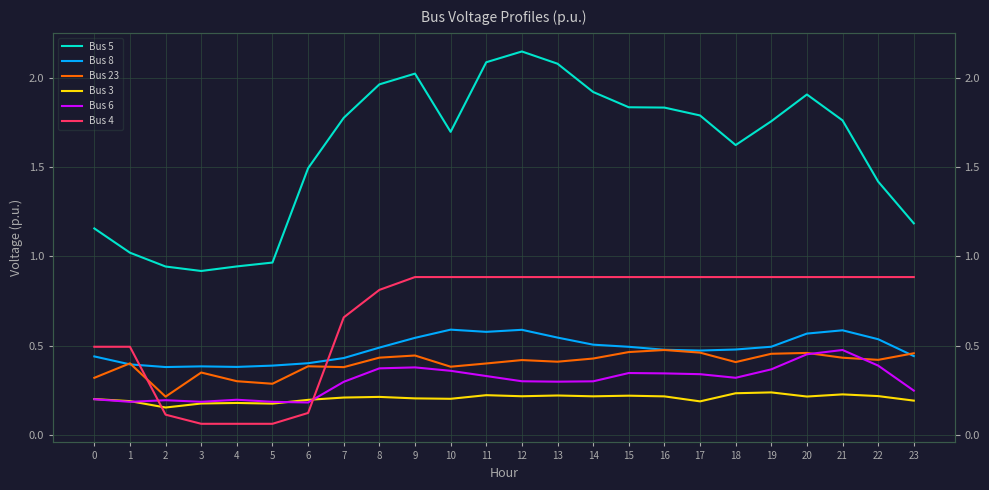

True or false: Bus 5 and Bus 3 intersect in this chart.

False